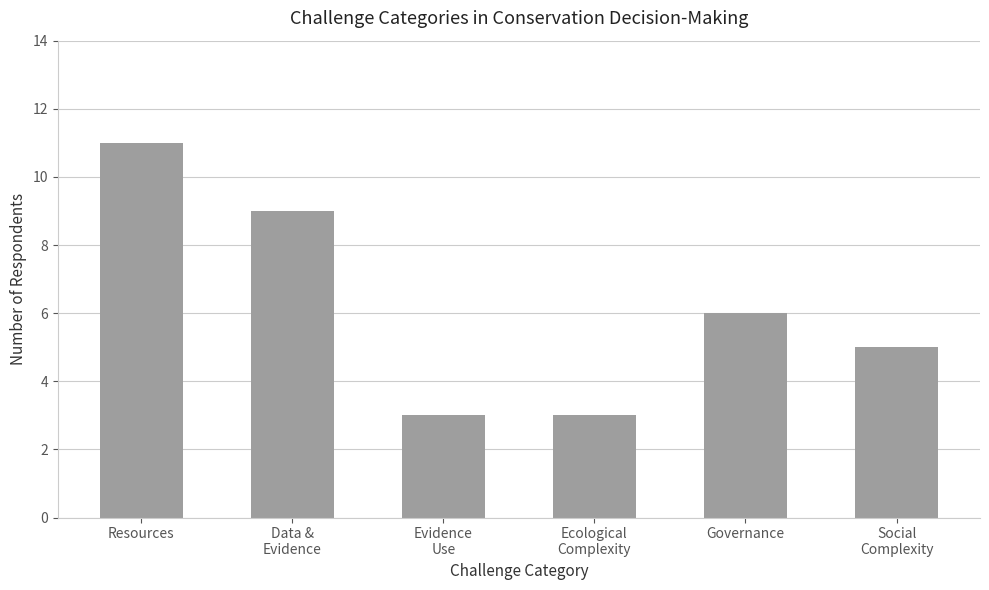

What is the minimum value shown in the chart?

3